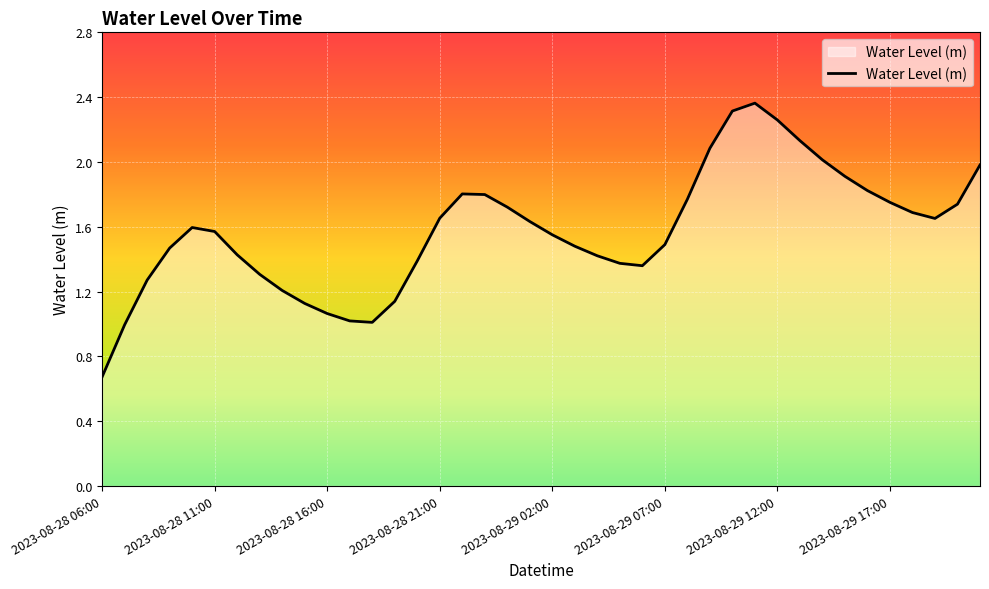

Count the number of data series in this chart.

1